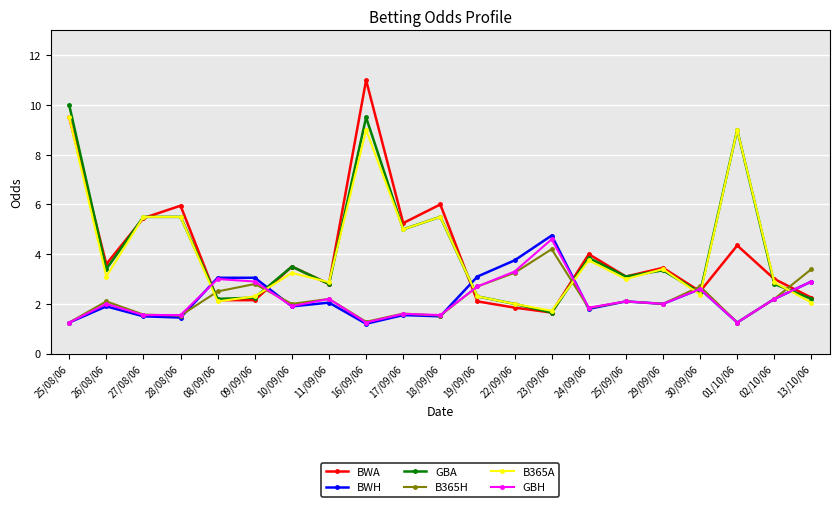

True or false: BWH has a value of 1.2 at 01/10/06.

True